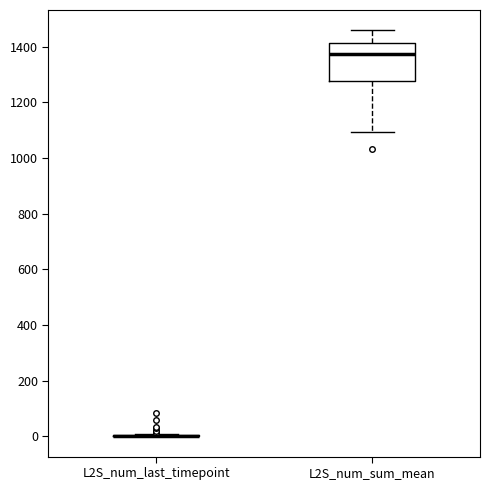

Which box is the tallest, from its lower edge to its upper edge?

L2S_num_sum_mean